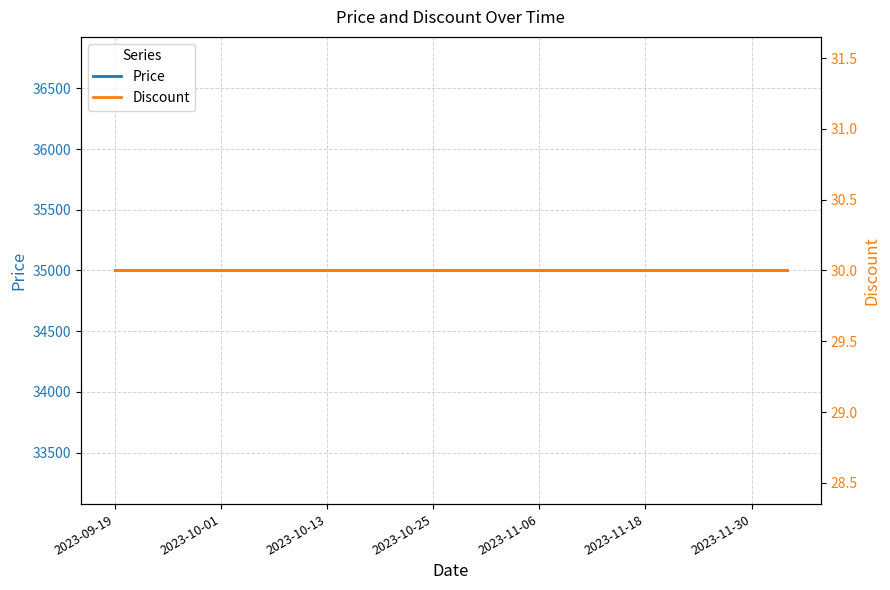

What is the smallest value displayed?

30